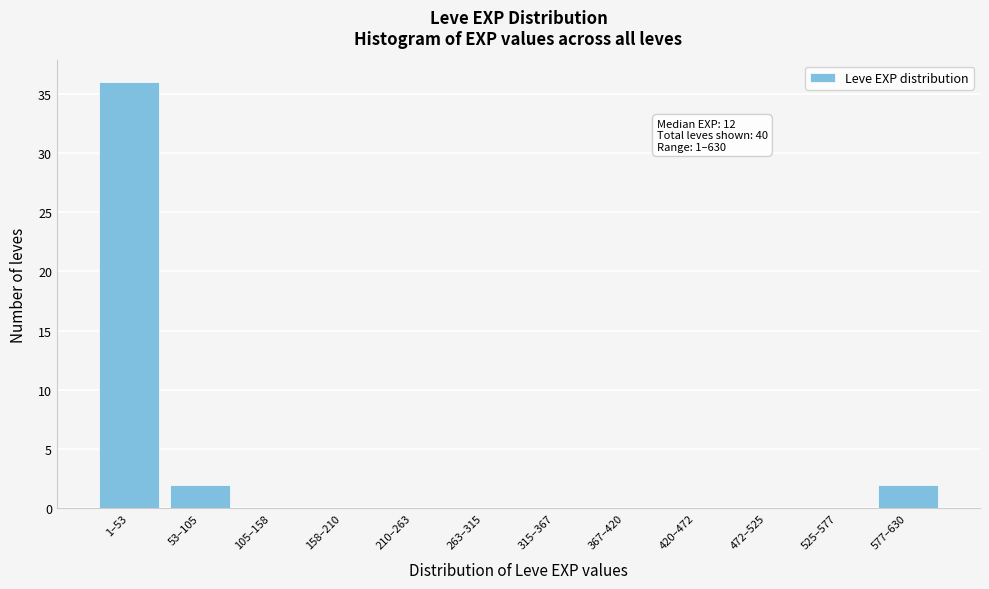

Reading left to right, what are all the values shown in this chart?

1–53=36	53–105=2	105–158=0	158–210=0	210–263=0	263–315=0	315–367=0	367–420=0	420–472=0	472–525=0	525–577=0	577–630=2